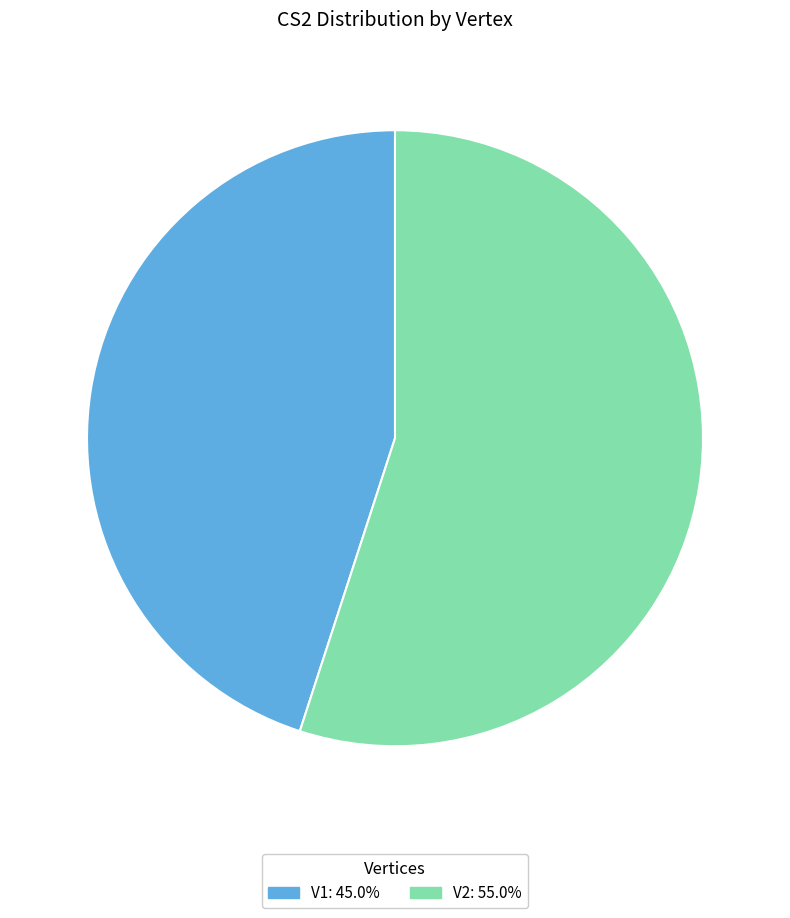

The V1 slice represents 33% of the pie. True or false?

False